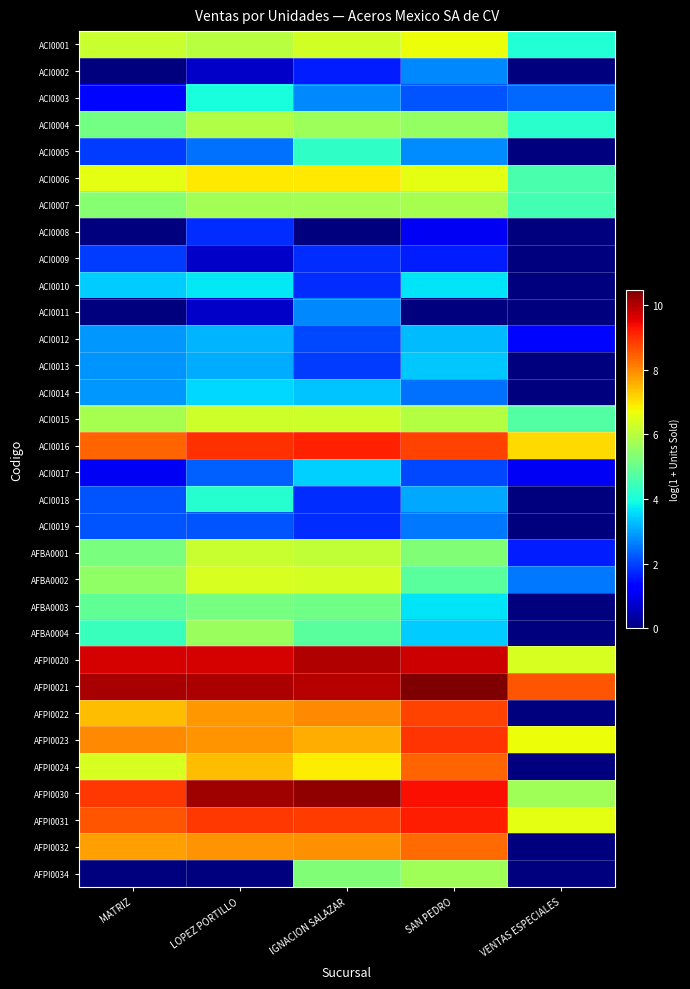

Reading left to right, list all the values displayed in this chart.

ACI0001: MATRIZ=6.2	LOPEZ PORTILLO=6.0	IGNACION SALAZAR=6.3	SAN PEDRO=6.7	VENTAS ESPECIALES=4.1
ACI0002: MATRIZ=0.0	LOPEZ PORTILLO=0.7	IGNACION SALAZAR=1.6	SAN PEDRO=2.7	VENTAS ESPECIALES=0.0
ACI0003: MATRIZ=1.4	LOPEZ PORTILLO=4.0	IGNACION SALAZAR=2.7	SAN PEDRO=2.2	VENTAS ESPECIALES=2.4
ACI0004: MATRIZ=5.1	LOPEZ PORTILLO=5.9	IGNACION SALAZAR=5.7	SAN PEDRO=5.5	VENTAS ESPECIALES=4.2
ACI0005: MATRIZ=1.9	LOPEZ PORTILLO=2.5	IGNACION SALAZAR=4.3	SAN PEDRO=2.8	VENTAS ESPECIALES=0.0
ACI0006: MATRIZ=6.6	LOPEZ PORTILLO=6.9	IGNACION SALAZAR=6.9	SAN PEDRO=6.6	VENTAS ESPECIALES=4.6
ACI0007: MATRIZ=5.4	LOPEZ PORTILLO=5.7	IGNACION SALAZAR=5.8	SAN PEDRO=5.8	VENTAS ESPECIALES=4.5
ACI0008: MATRIZ=0.0	LOPEZ PORTILLO=1.8	IGNACION SALAZAR=0.0	SAN PEDRO=1.1	VENTAS ESPECIALES=0.0
ACI0009: MATRIZ=1.9	LOPEZ PORTILLO=0.7	IGNACION SALAZAR=1.8	SAN PEDRO=1.6	VENTAS ESPECIALES=0.0
ACI0010: MATRIZ=3.4	LOPEZ PORTILLO=3.7	IGNACION SALAZAR=1.8	SAN PEDRO=3.7	VENTAS ESPECIALES=0.0
ACI0011: MATRIZ=0.0	LOPEZ PORTILLO=0.7	IGNACION SALAZAR=2.7	SAN PEDRO=0.0	VENTAS ESPECIALES=0.0
ACI0012: MATRIZ=2.9	LOPEZ PORTILLO=3.2	IGNACION SALAZAR=2.1	SAN PEDRO=3.3	VENTAS ESPECIALES=1.4
ACI0013: MATRIZ=2.8	LOPEZ PORTILLO=3.1	IGNACION SALAZAR=1.9	SAN PEDRO=3.4	VENTAS ESPECIALES=0.0
ACI0014: MATRIZ=2.9	LOPEZ PORTILLO=3.5	IGNACION SALAZAR=3.3	SAN PEDRO=2.5	VENTAS ESPECIALES=0.0
ACI0015: MATRIZ=5.8	LOPEZ PORTILLO=6.3	IGNACION SALAZAR=6.3	SAN PEDRO=6.0	VENTAS ESPECIALES=4.7
ACI0016: MATRIZ=8.4	LOPEZ PORTILLO=9.0	IGNACION SALAZAR=9.2	SAN PEDRO=8.8	VENTAS ESPECIALES=7.1
ACI0017: MATRIZ=1.1	LOPEZ PORTILLO=2.3	IGNACION SALAZAR=3.5	SAN PEDRO=2.1	VENTAS ESPECIALES=1.1
ACI0018: MATRIZ=2.2	LOPEZ PORTILLO=4.1	IGNACION SALAZAR=1.8	SAN PEDRO=3.0	VENTAS ESPECIALES=0.0
ACI0019: MATRIZ=2.2	LOPEZ PORTILLO=2.2	IGNACION SALAZAR=1.8	SAN PEDRO=2.6	VENTAS ESPECIALES=0.0
AFBA0001: MATRIZ=5.2	LOPEZ PORTILLO=6.2	IGNACION SALAZAR=6.1	SAN PEDRO=5.3	VENTAS ESPECIALES=1.6
AFBA0002: MATRIZ=5.5	LOPEZ PORTILLO=6.4	IGNACION SALAZAR=6.4	SAN PEDRO=4.8	VENTAS ESPECIALES=2.6
AFBA0003: MATRIZ=4.9	LOPEZ PORTILLO=5.2	IGNACION SALAZAR=5.1	SAN PEDRO=3.7	VENTAS ESPECIALES=0.0
AFBA0004: MATRIZ=4.4	LOPEZ PORTILLO=5.6	IGNACION SALAZAR=4.8	SAN PEDRO=3.4	VENTAS ESPECIALES=0.0
AFPI0020: MATRIZ=9.7	LOPEZ PORTILLO=9.7	IGNACION SALAZAR=10.0	SAN PEDRO=9.7	VENTAS ESPECIALES=6.4
AFPI0021: MATRIZ=10.1	LOPEZ PORTILLO=10.0	IGNACION SALAZAR=10.0	SAN PEDRO=10.5	VENTAS ESPECIALES=8.5
AFPI0022: MATRIZ=7.4	LOPEZ PORTILLO=7.8	IGNACION SALAZAR=8.0	SAN PEDRO=8.8	VENTAS ESPECIALES=0.0
AFPI0023: MATRIZ=8.0	LOPEZ PORTILLO=7.9	IGNACION SALAZAR=7.6	SAN PEDRO=8.9	VENTAS ESPECIALES=6.7
AFPI0024: MATRIZ=6.4	LOPEZ PORTILLO=7.4	IGNACION SALAZAR=6.9	SAN PEDRO=8.4	VENTAS ESPECIALES=0.0
AFPI0030: MATRIZ=8.9	LOPEZ PORTILLO=10.2	IGNACION SALAZAR=10.3	SAN PEDRO=9.3	VENTAS ESPECIALES=5.7
AFPI0031: MATRIZ=8.6	LOPEZ PORTILLO=8.9	IGNACION SALAZAR=8.9	SAN PEDRO=9.2	VENTAS ESPECIALES=6.6
AFPI0032: MATRIZ=7.7	LOPEZ PORTILLO=7.9	IGNACION SALAZAR=7.9	SAN PEDRO=8.3	VENTAS ESPECIALES=0.0
AFPI0034: MATRIZ=0.0	LOPEZ PORTILLO=0.0	IGNACION SALAZAR=5.3	SAN PEDRO=5.7	VENTAS ESPECIALES=0.0